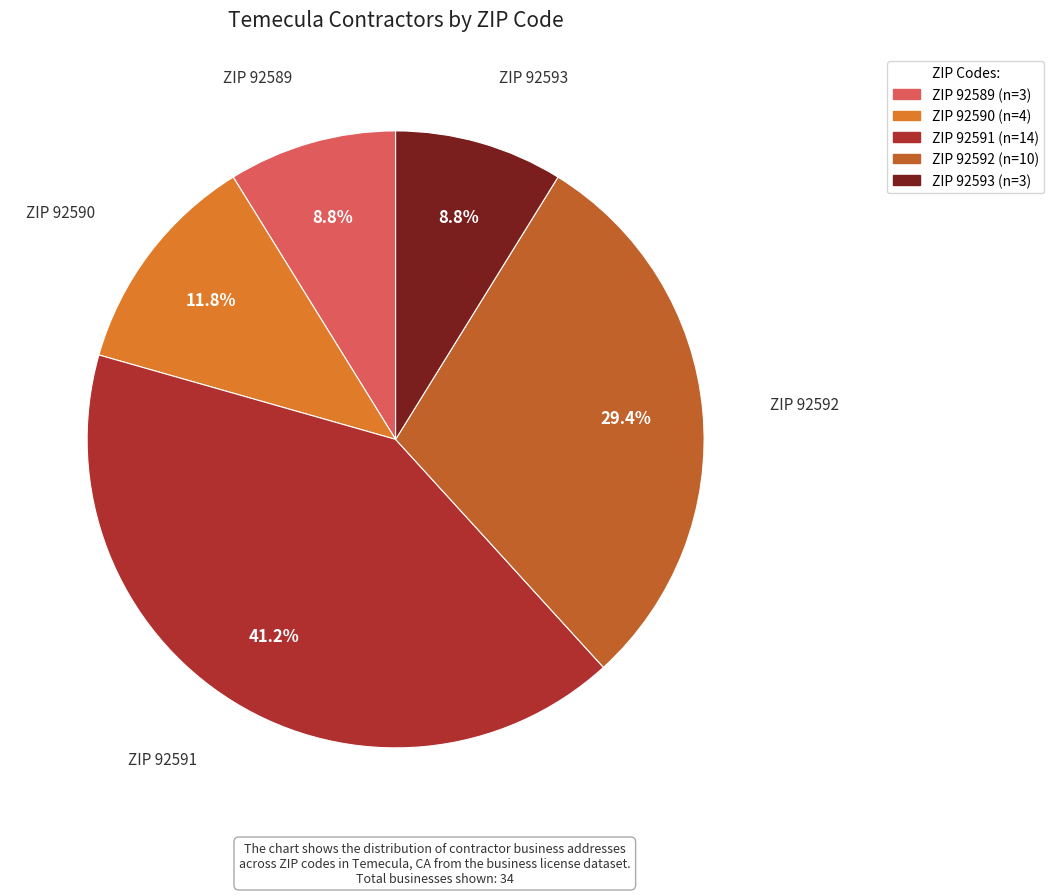

Is there a majority slice in this chart?

No